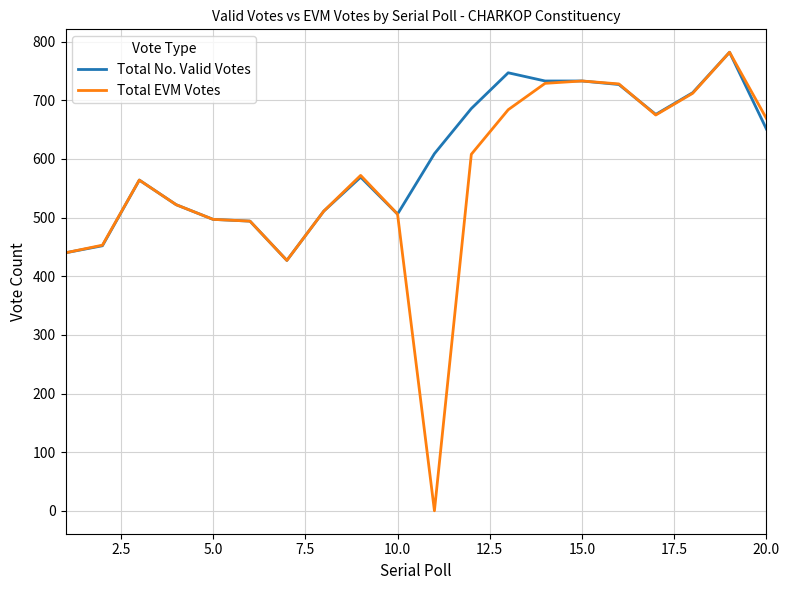

List the series in order of their overall mean, lowest first.

Total EVM Votes, Total No. Valid Votes